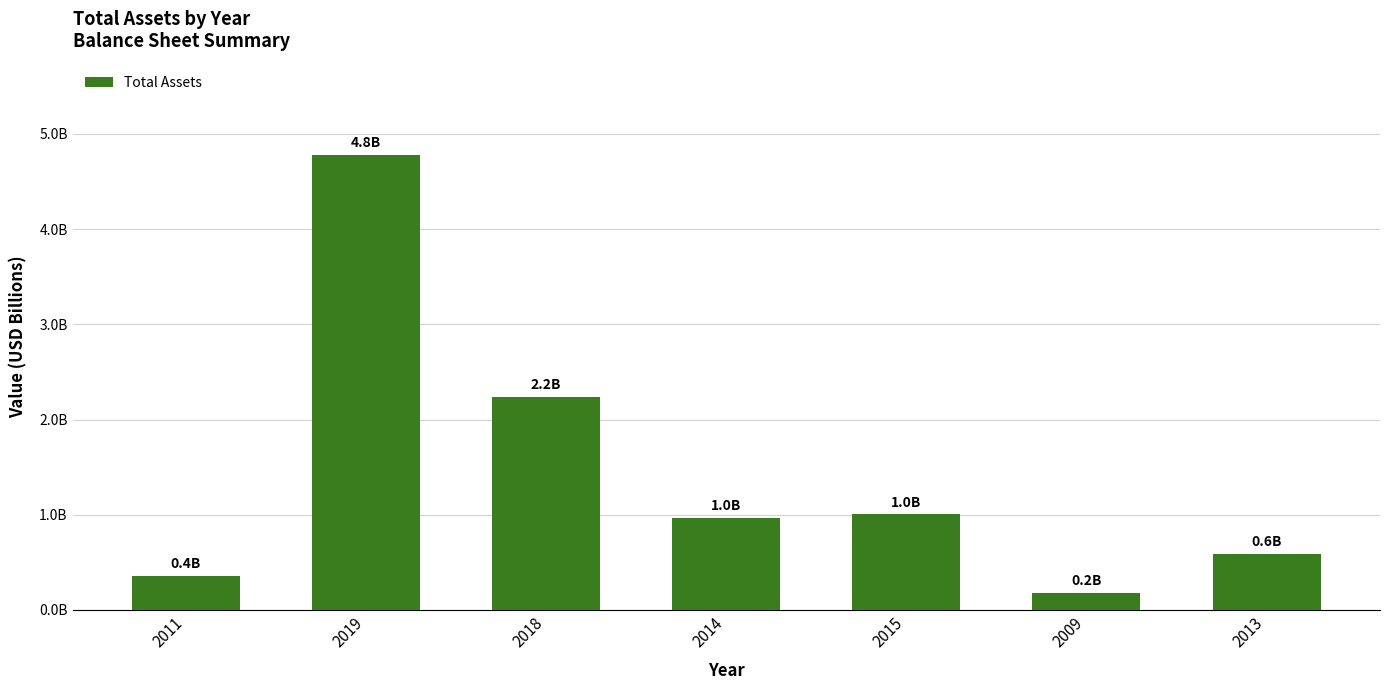

At which label is the value closest to 2?

2018